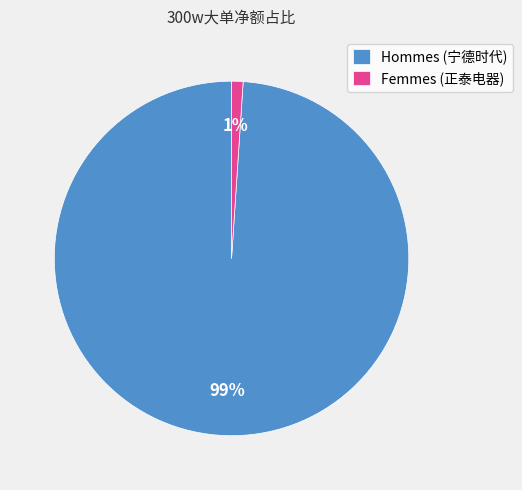

Which has a higher value, Hommes (宁德时代) or Femmes (正泰电器)?

Hommes (宁德时代)